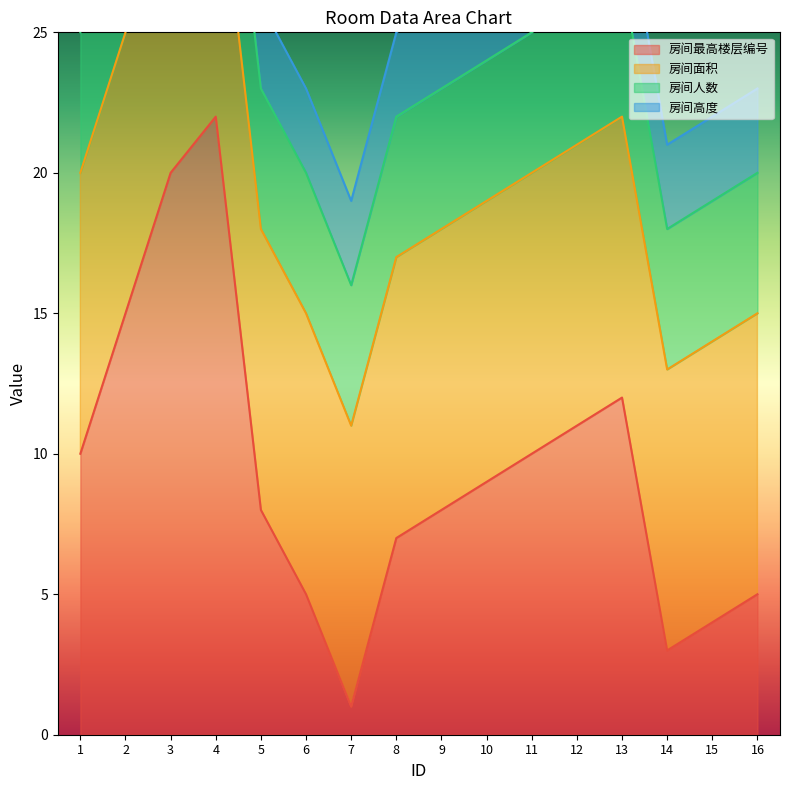

How many categories are shown in the chart?

16